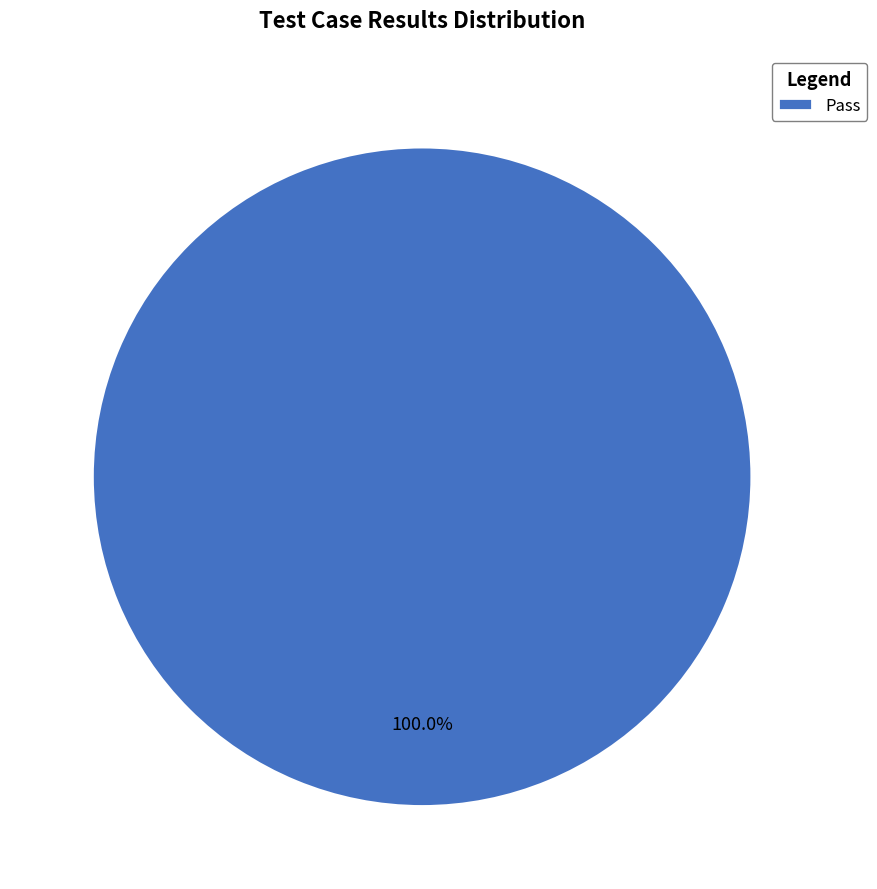

Is there any slice that represents more than half of the pie?

Yes